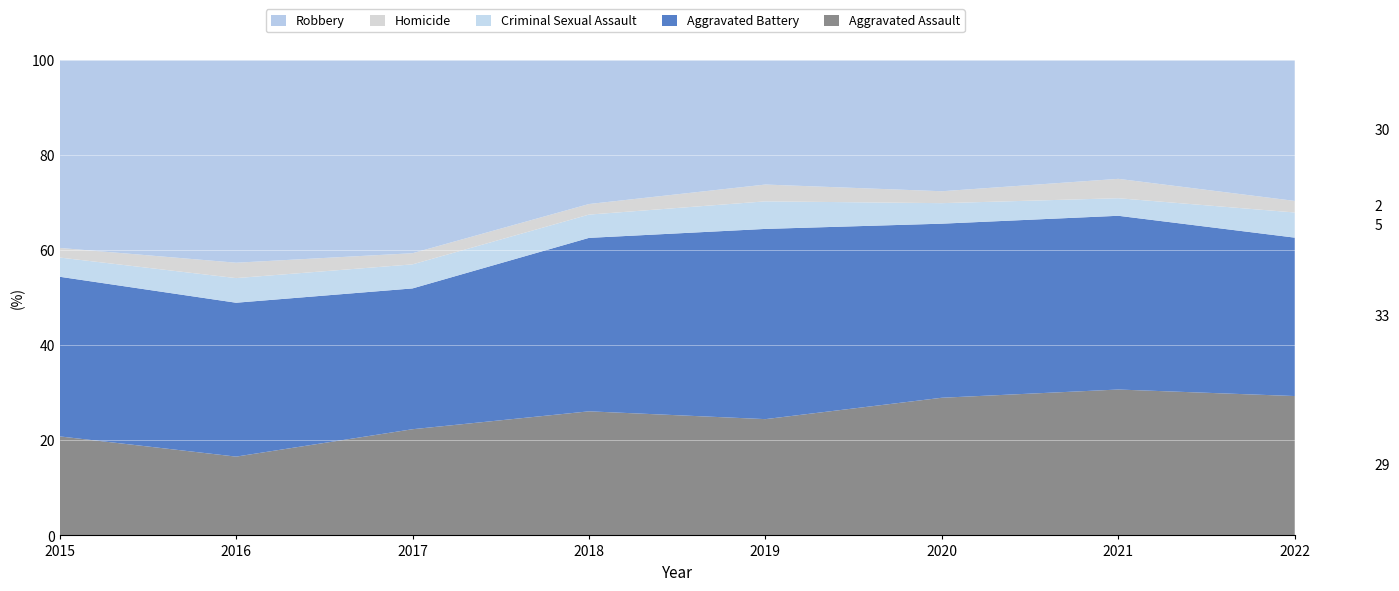

Reading left to right, list all the values displayed in this chart.

Aggravated Assault: 2015=134	2016=128	2017=181	2018=176	2019=173	2020=208	2021=241	2022=205
Aggravated Battery: 2015=216	2016=250	2017=240	2018=246	2019=283	2020=263	2021=287	2022=233
Criminal Sexual Assault: 2015=26	2016=40	2017=41	2018=33	2019=41	2020=31	2021=29	2022=37
Homicide: 2015=13	2016=25	2017=19	2018=15	2019=25	2020=18	2021=32	2022=17
Robbery: 2015=254	2016=329	2017=329	2018=204	2019=185	2020=198	2021=196	2022=207